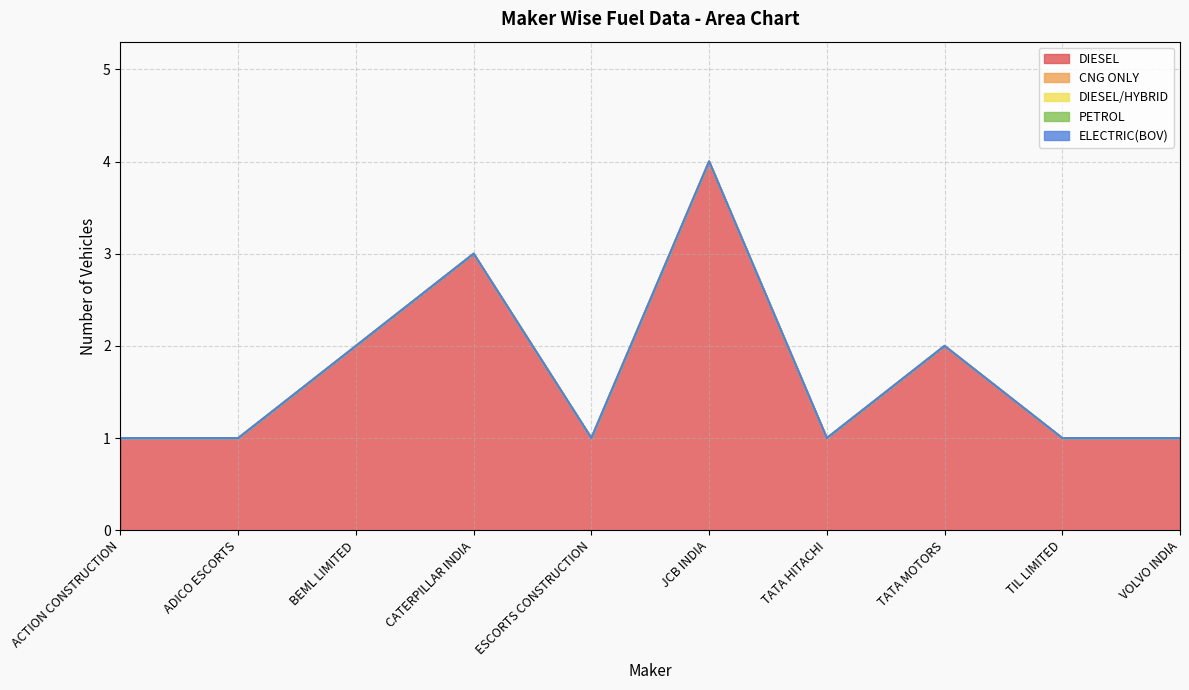

Where is the first local maximum for DIESEL?

CATERPILLAR INDIA